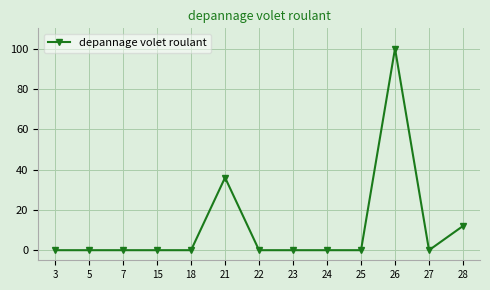

Approximately how many times larger is the value at 28 compared to 21?

0.3